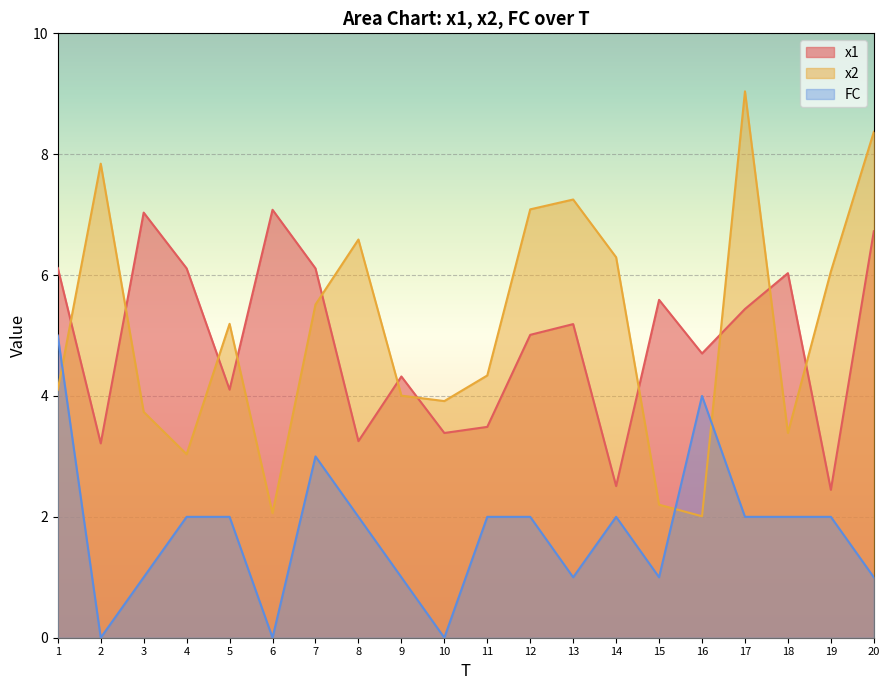

Where is FC nearest to the value 2?

4